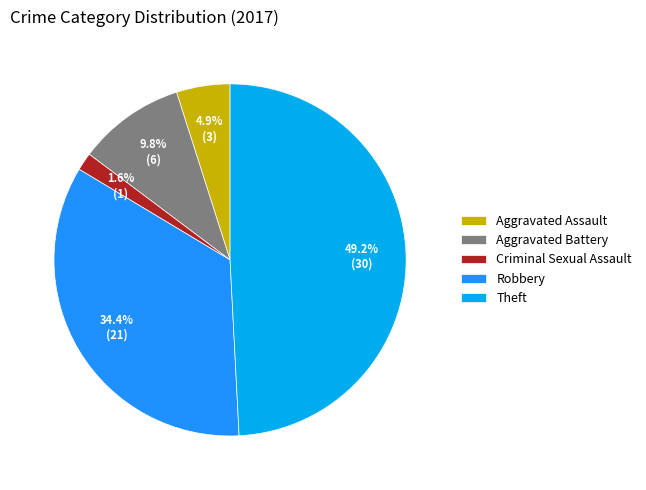

Does Criminal Sexual Assault account for over 50% of the chart?

No